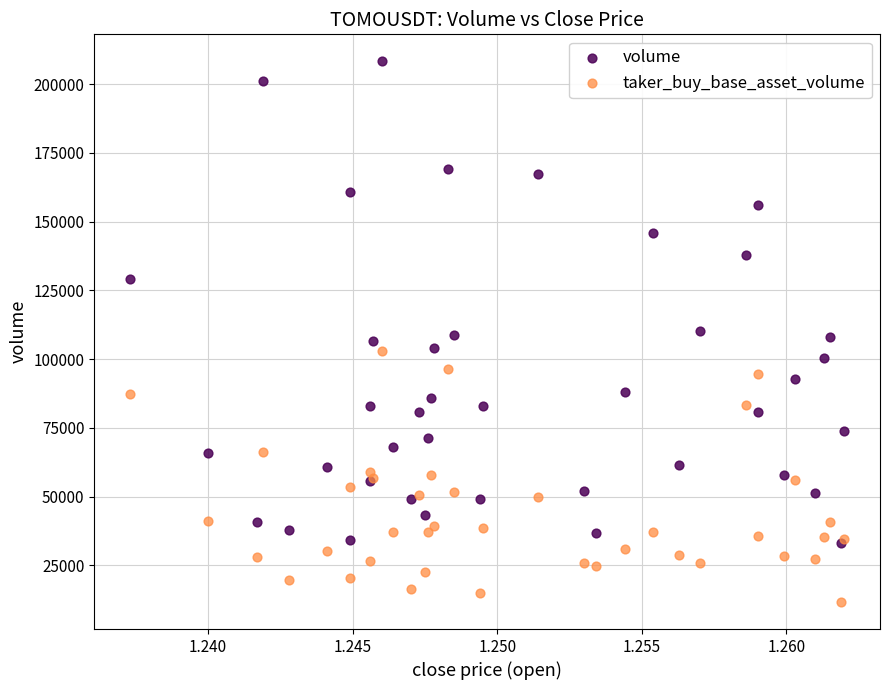

What are all the series names shown in the legend?

volume, taker_buy_base_asset_volume